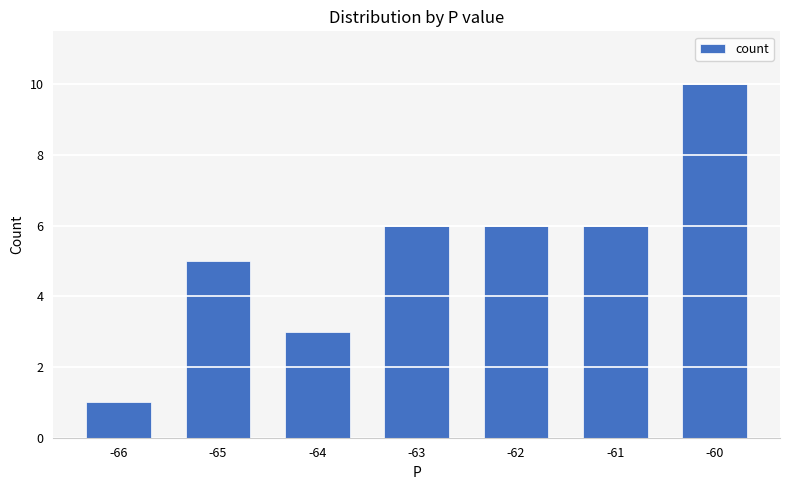

The chart shows a value of 6 at -62. True or false?

True